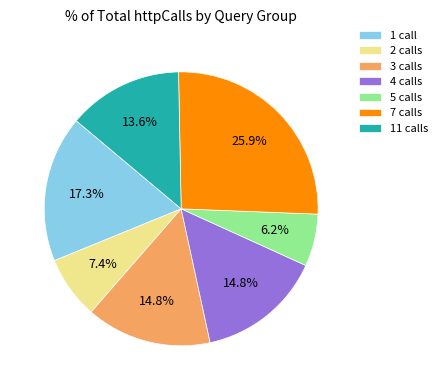

Does any single category account for the majority?

No